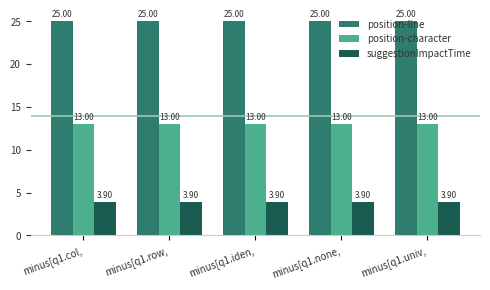

Is it true that suggestionImpactTime equals 6.3 at minus[q1.col,?

False